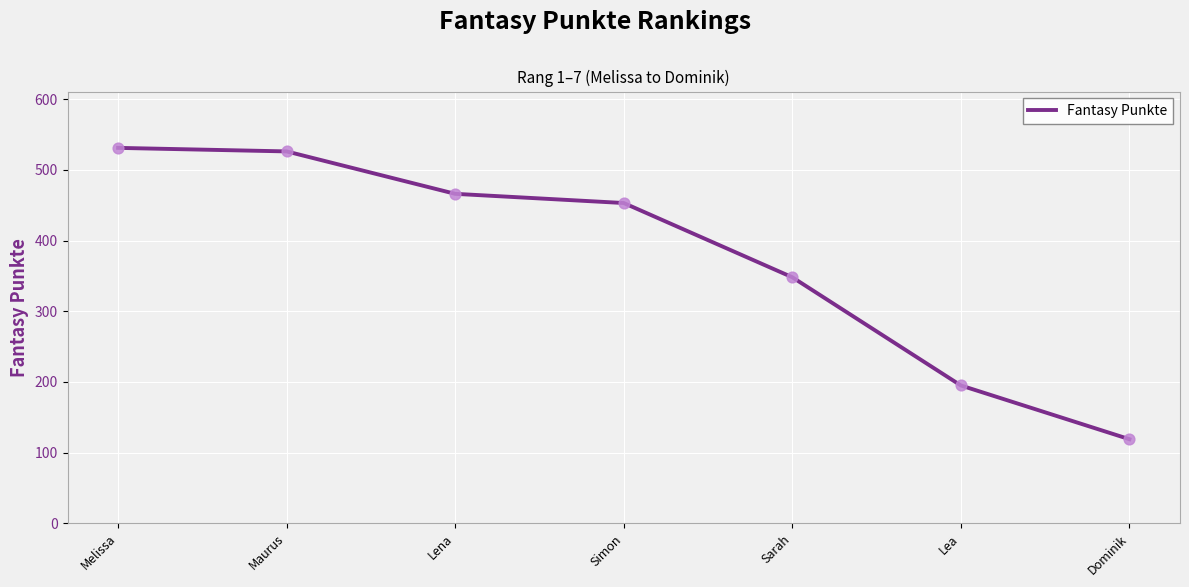

What is the change in value from Simon to Sarah?

-105